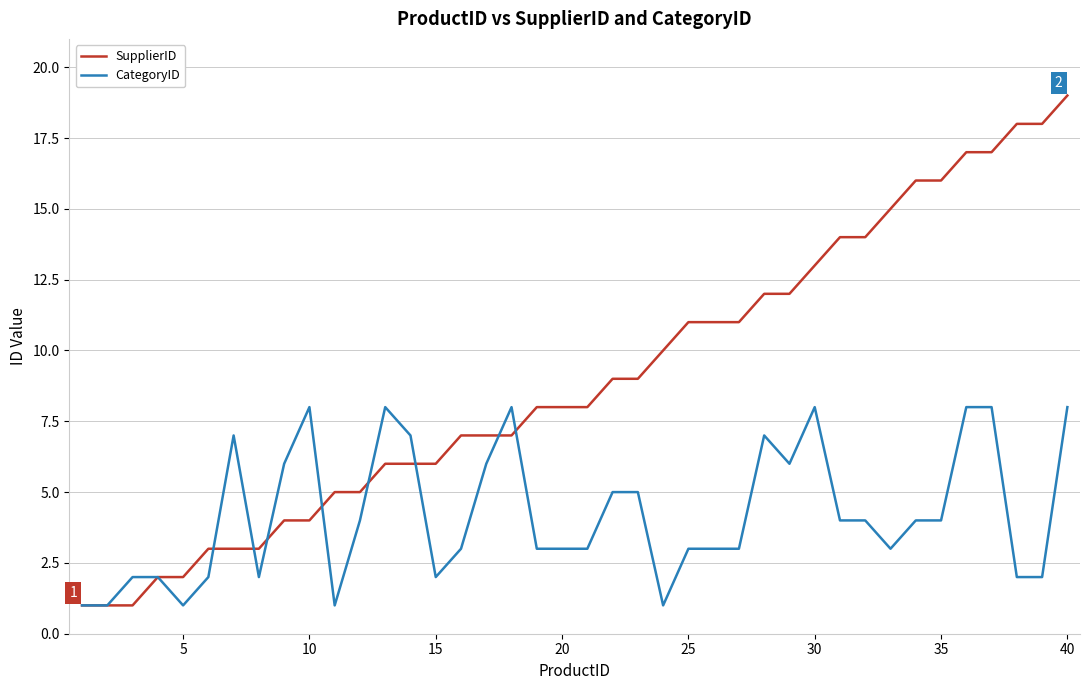

What is the sum of all SupplierID values?

359